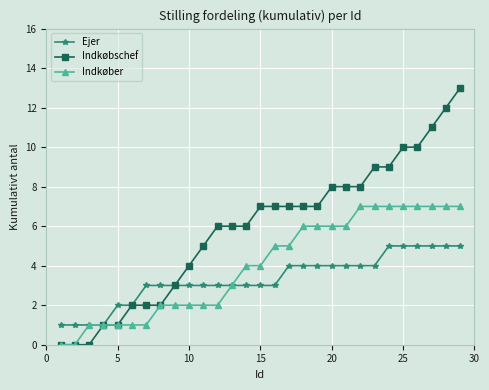

Which series has the widest spread of values?

Indkøbschef